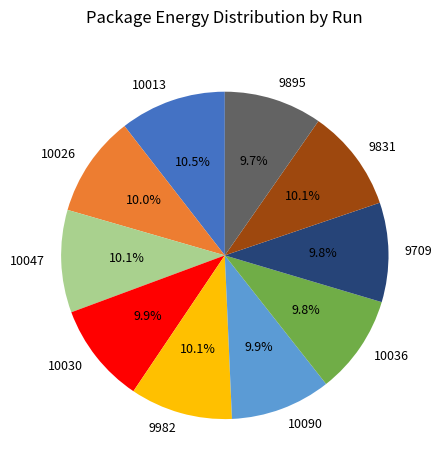

How much of the chart is everything except 10090?

90.1%